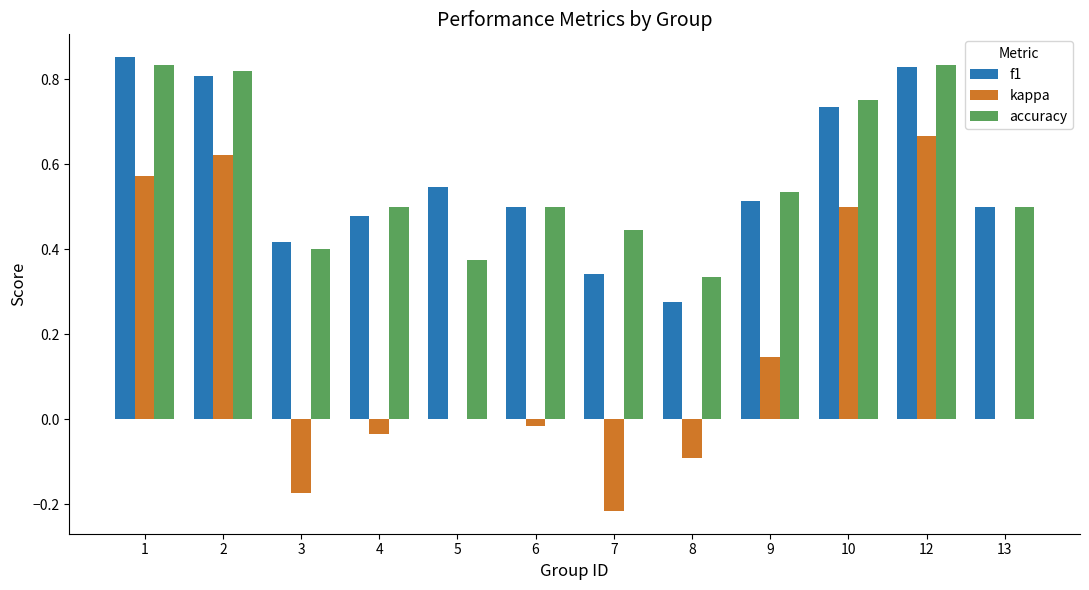

How many series are shown in this chart?

3